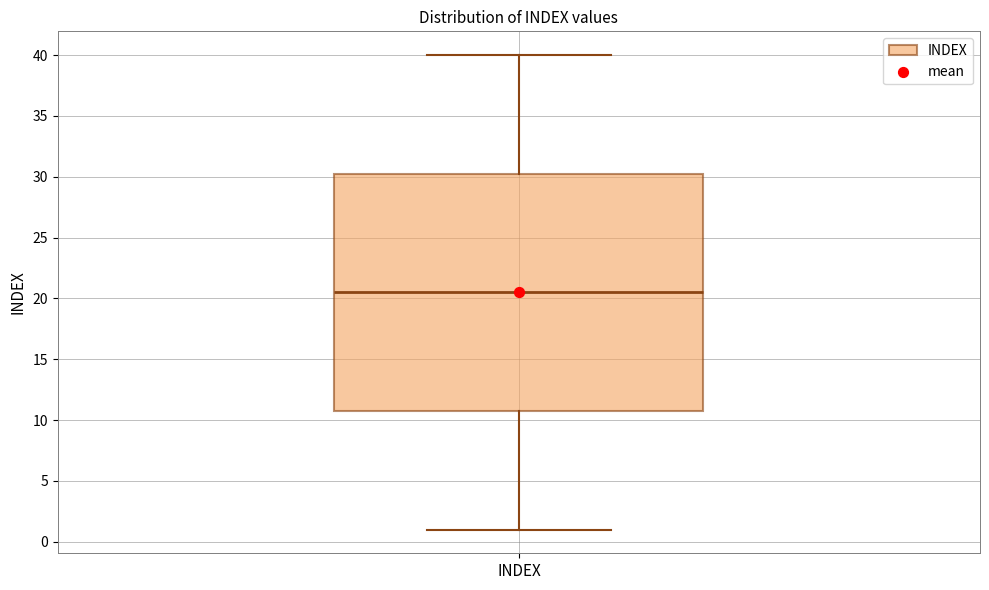

Read this box plot against the y-axis: the position of the median line, the range covered by the box, and the ends of both whiskers. The values are not printed on the chart, so give them approximately, as read against the axis.

median 20.5, box 11.0 to 30.5, whiskers 1.0 to 40.0